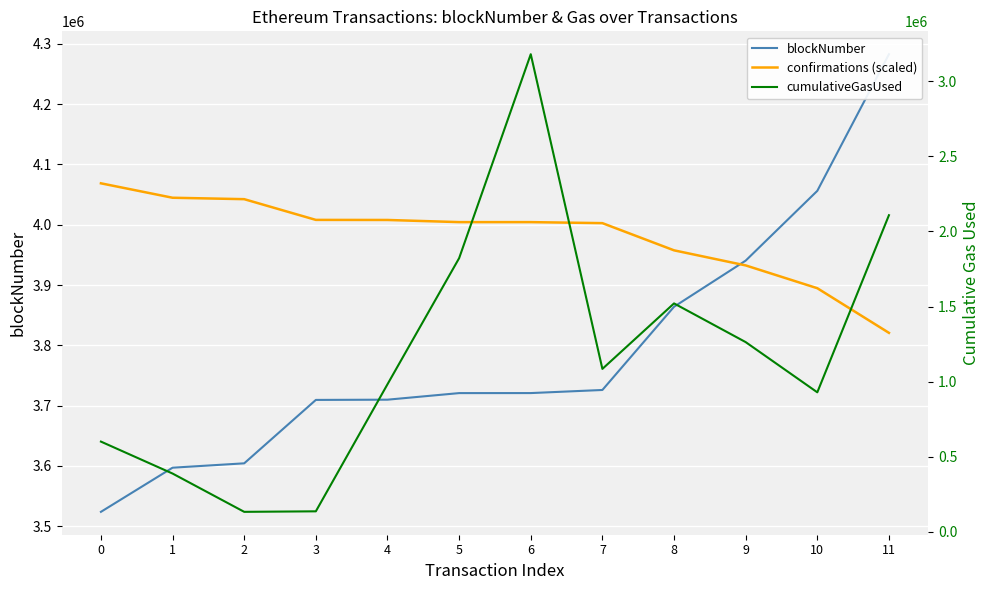

At which label does cumulativeGasUsed reach its peak?

6